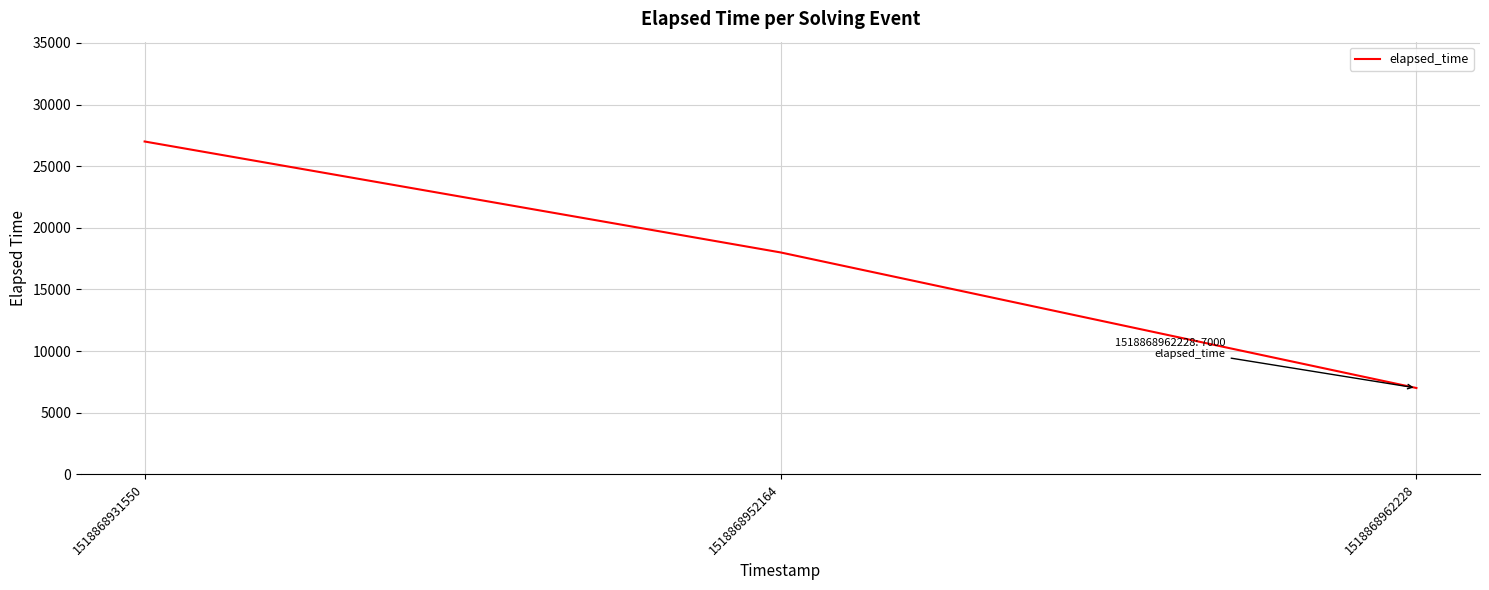

How many distinct data groups are displayed?

1